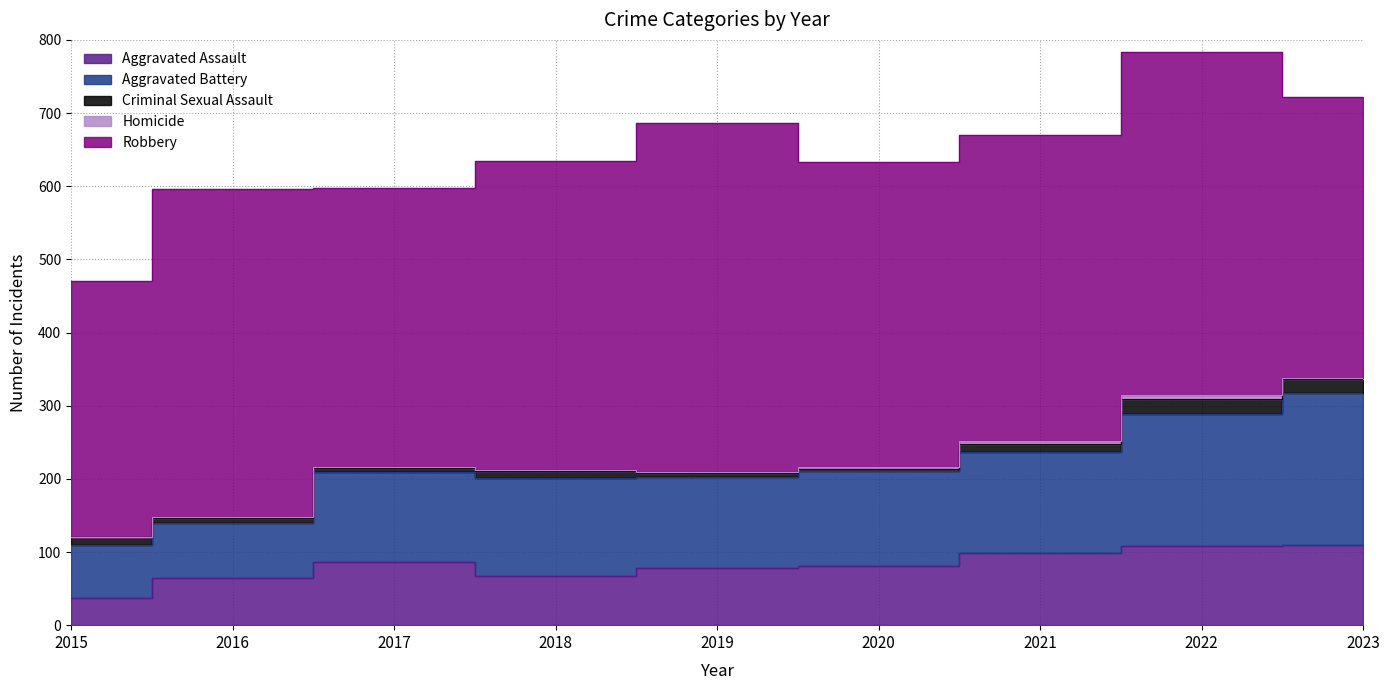

True or false: Robbery has a value of 418 at 2021.

True